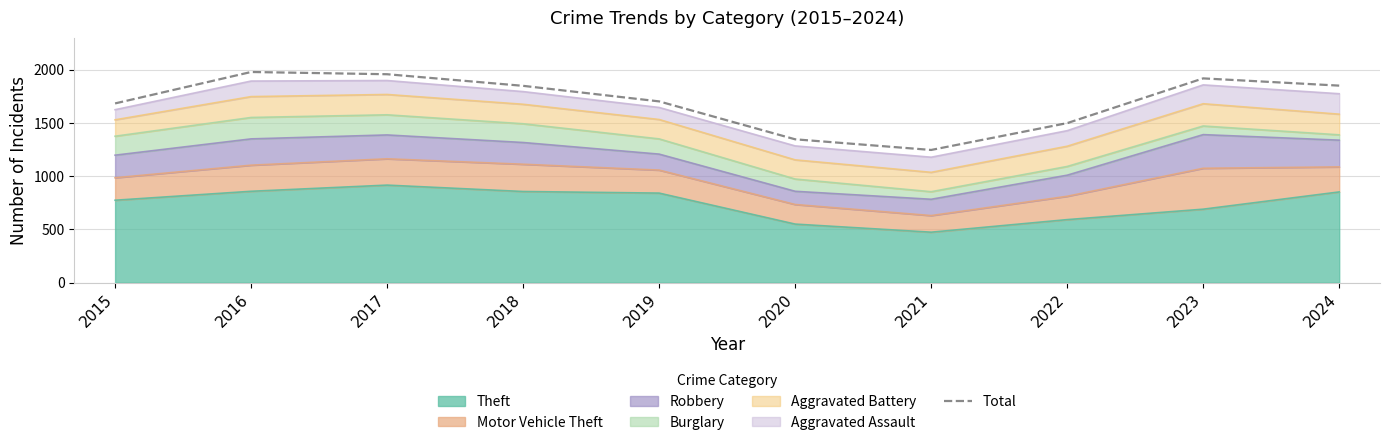

Between 2016 and 2022, which is larger?

2016